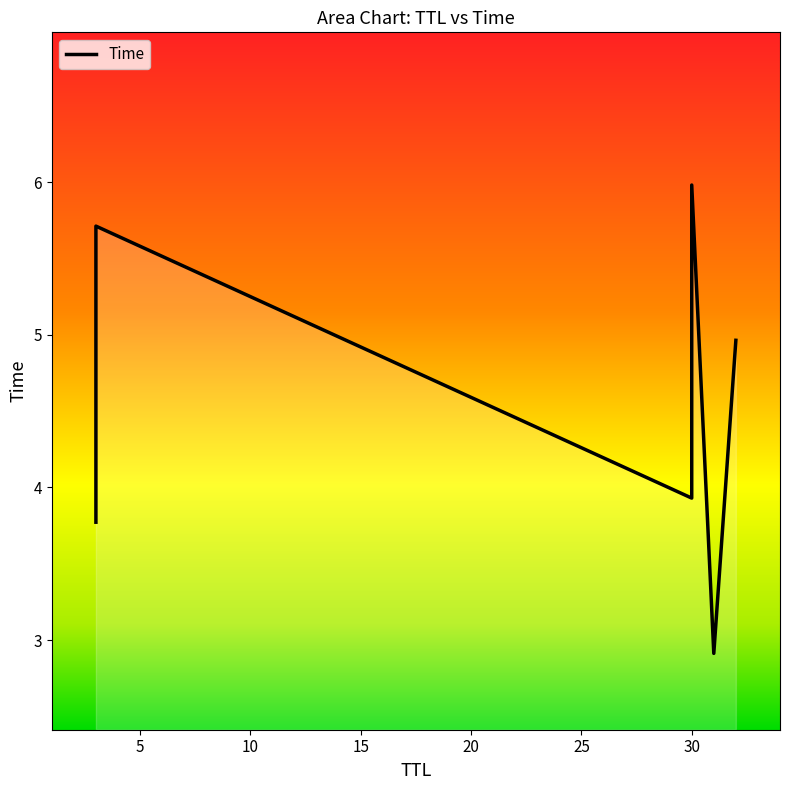

How many values are below 4?

3